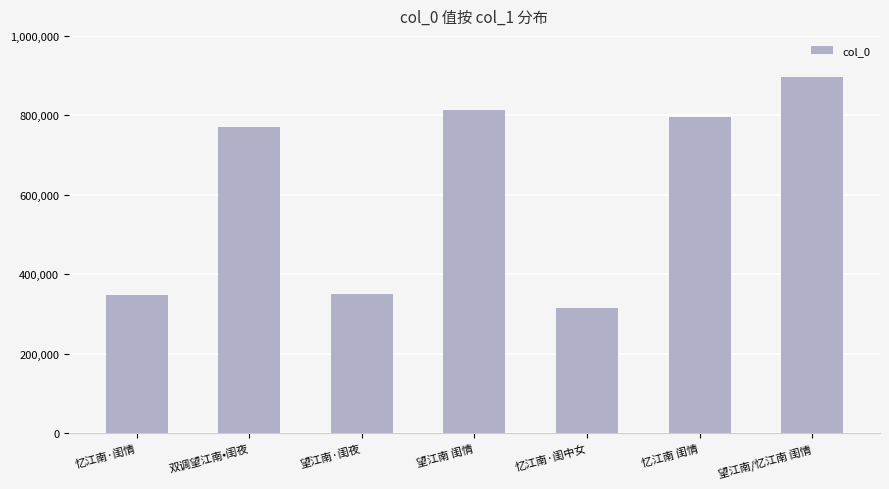

What is the change in value from 望江南·闺夜 to 望江南 闺情?

+461859